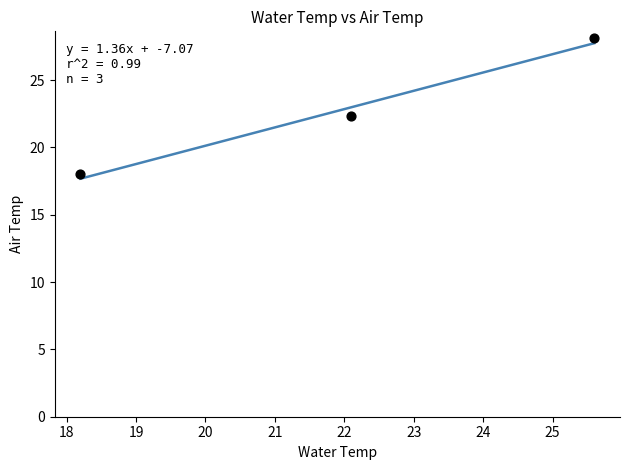

What is the range of X values (max minus min)?

7.4